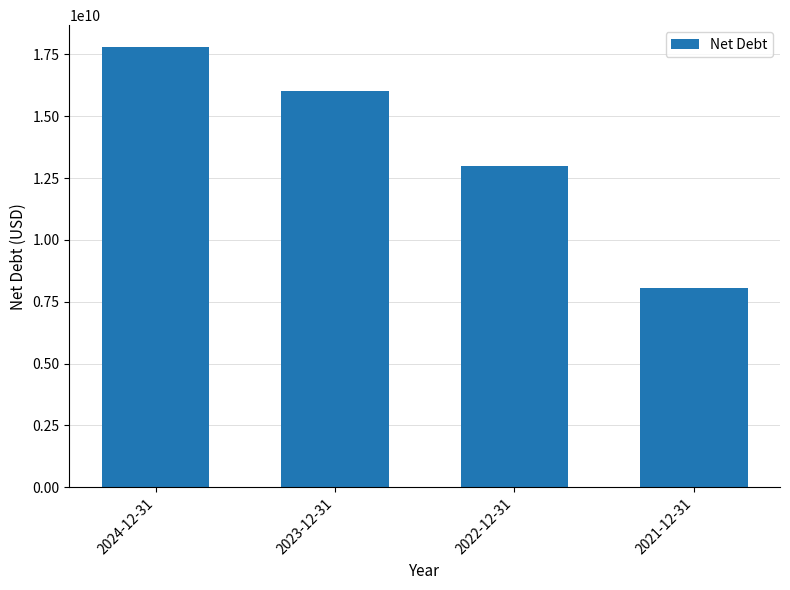

What is the value of the 4th bar from the left?

8066000000